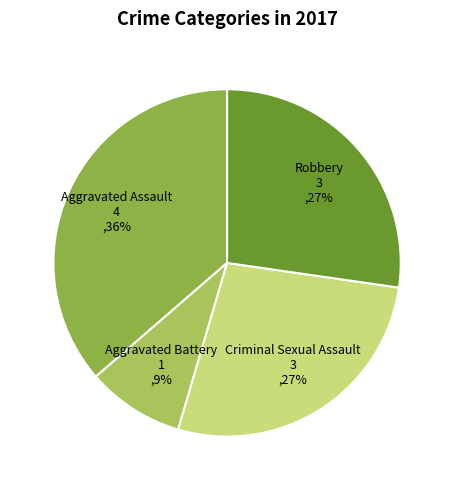

What percentage is the Criminal Sexual Assault slice, to the nearest percent?

27%